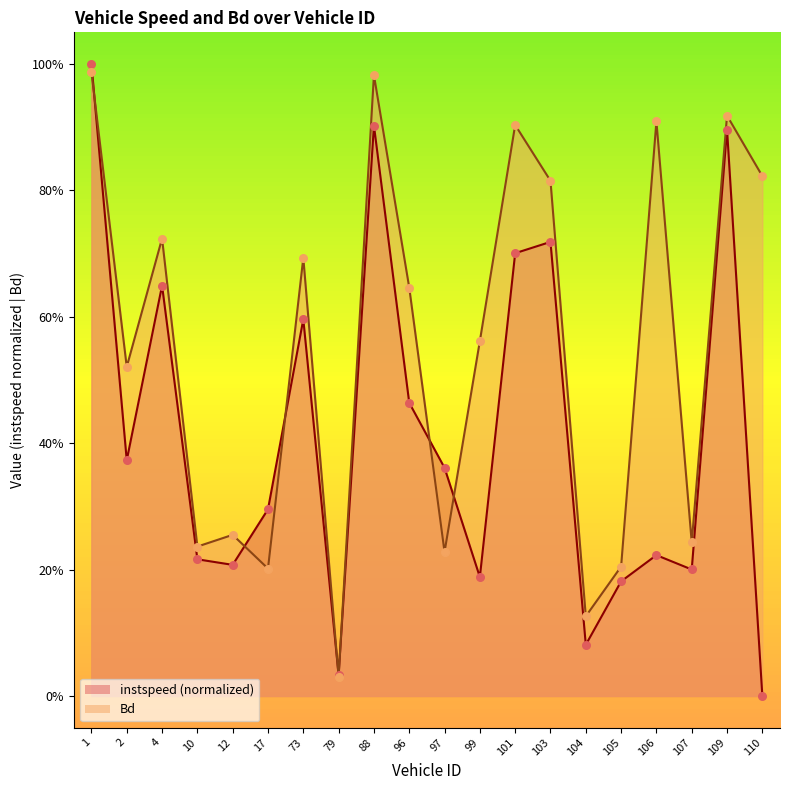

Which series contains the highest Y value?

instspeed